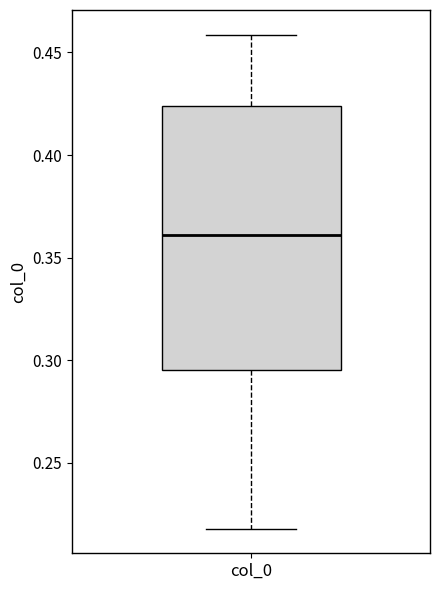

Where is the upper edge of the box for col_0 on the y-axis? The values are not printed on the chart, so give them approximately, as read against the axis.

0.425